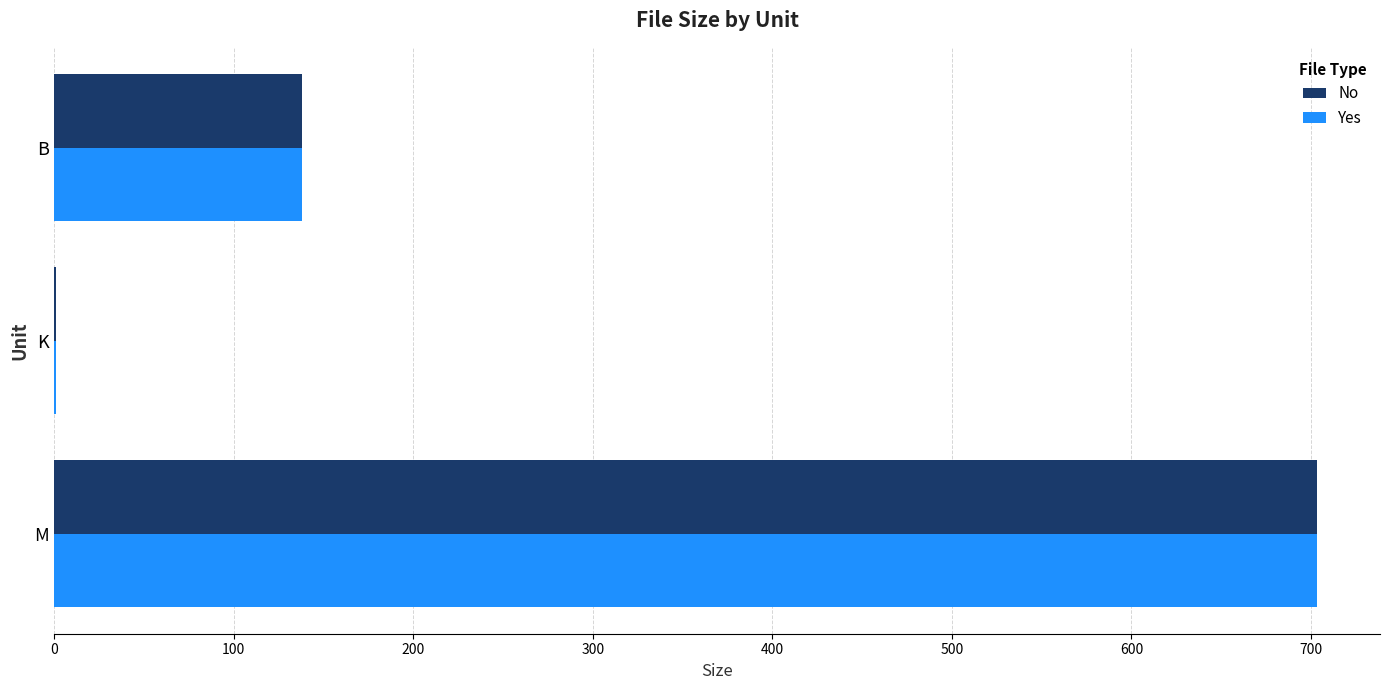

Count the number of categories in the chart.

3